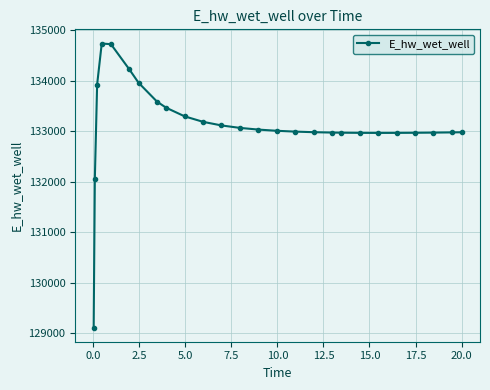

What is the maximum value shown in the chart?

134736.4